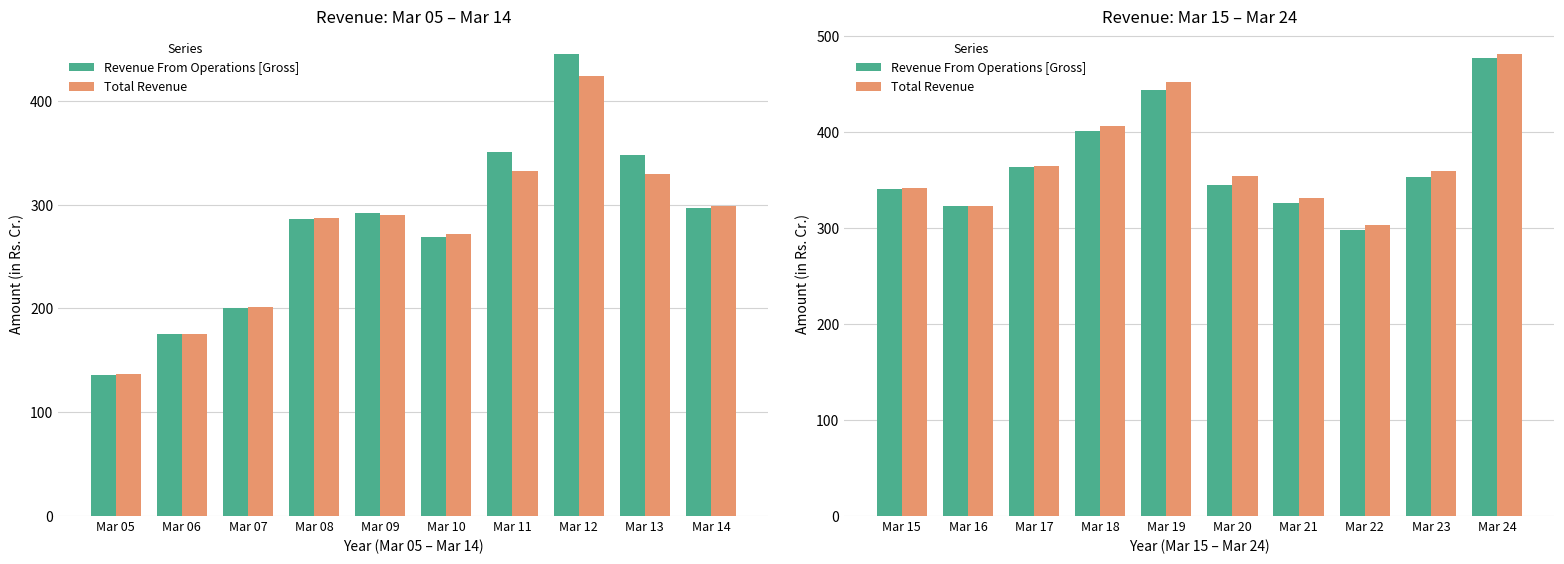

Is the value of Revenue From Operations [Gross] at Mar 23 greater than the value of Total Revenue at Mar 15?

Yes